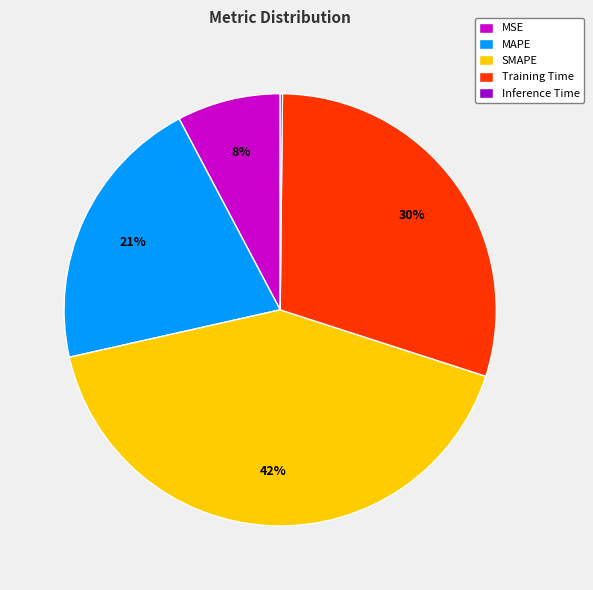

Is it true that Training Time is 30% of the pie?

True